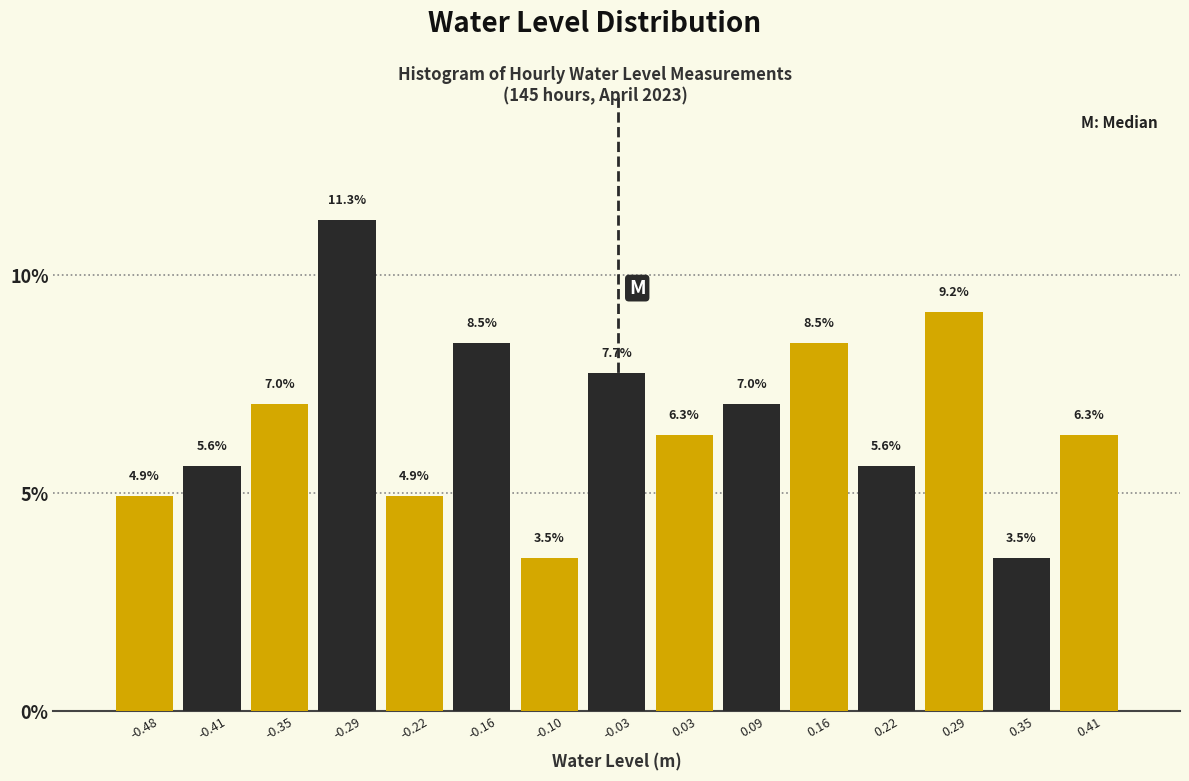

Reading left to right, transcribe this chart: for each bar, give the range it covers on the x-axis and its height. The bar edges are not printed on the chart, so give them approximately, as read against the axis.

-0.51 to -0.45: 4.9
-0.45 to -0.38: 5.6
-0.38 to -0.32: 7.0
-0.32 to -0.25: 11.3
-0.25 to -0.19: 4.9
-0.19 to -0.13: 8.5
-0.13 to -0.06: 3.5
-0.06 to 0.00: 7.7
0.00 to 0.06: 6.3
0.06 to 0.13: 7.0
0.13 to 0.19: 8.5
0.19 to 0.25: 5.6
0.25 to 0.32: 9.2
0.32 to 0.38: 3.5
0.38 to 0.44: 6.3